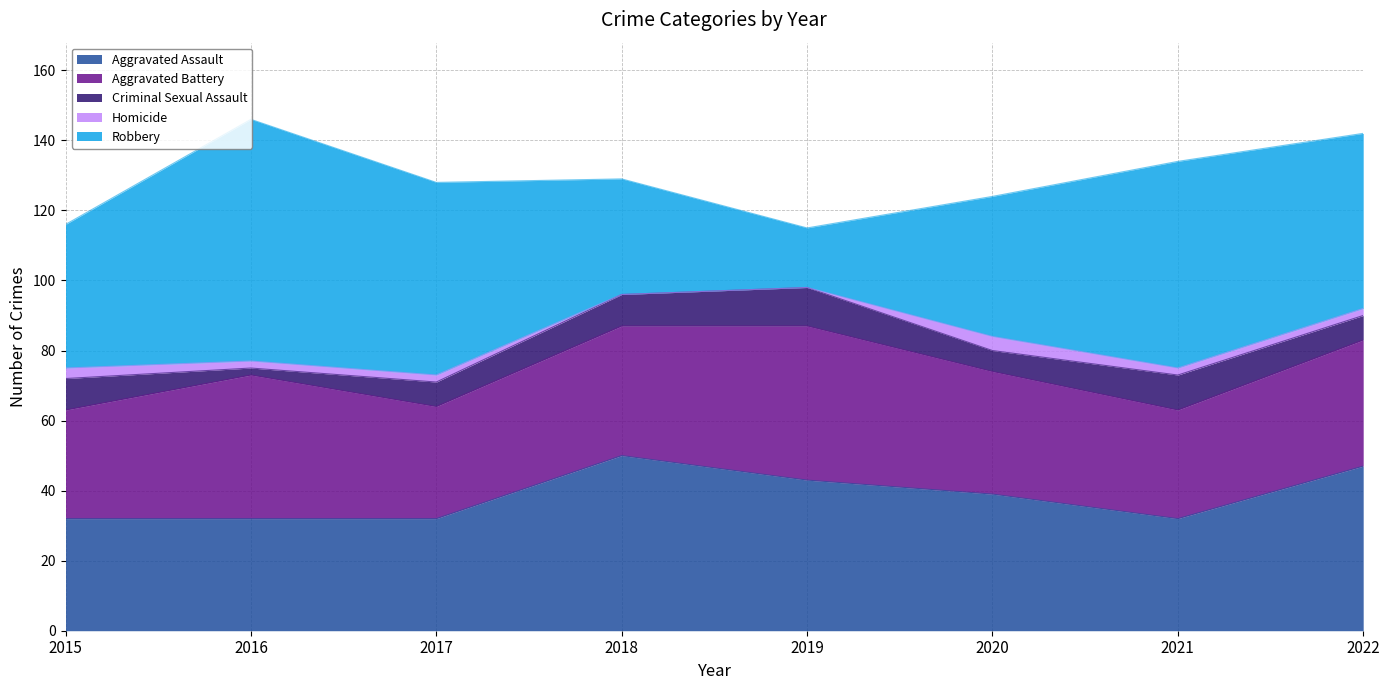

True or false: Aggravated Battery and Criminal Sexual Assault intersect in this chart.

False